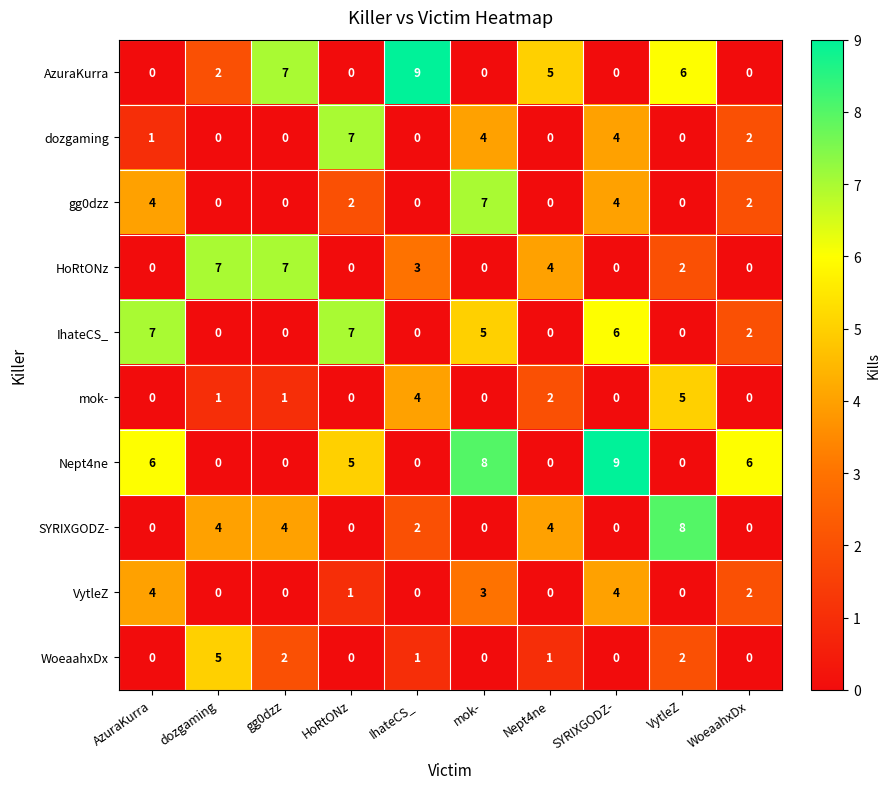

What is the total value across all series at dozgaming?

19